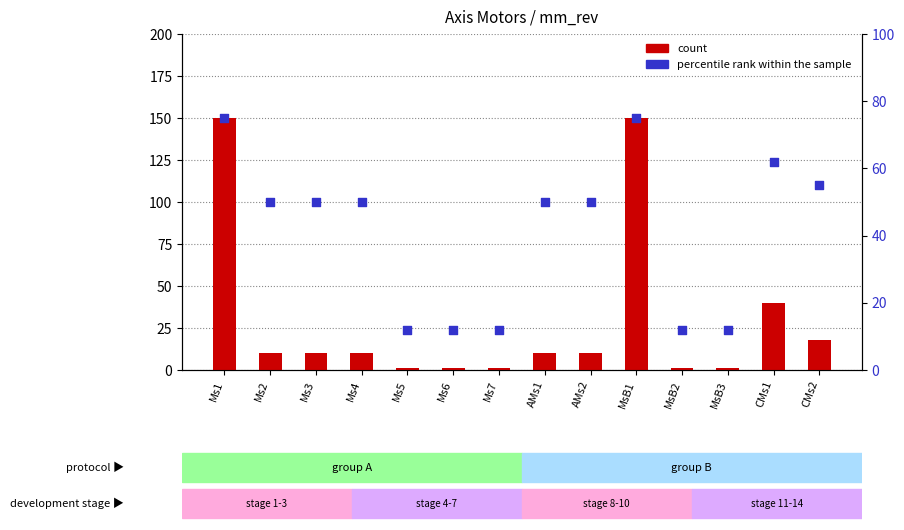

What is the total value across all series at AMs2?

60